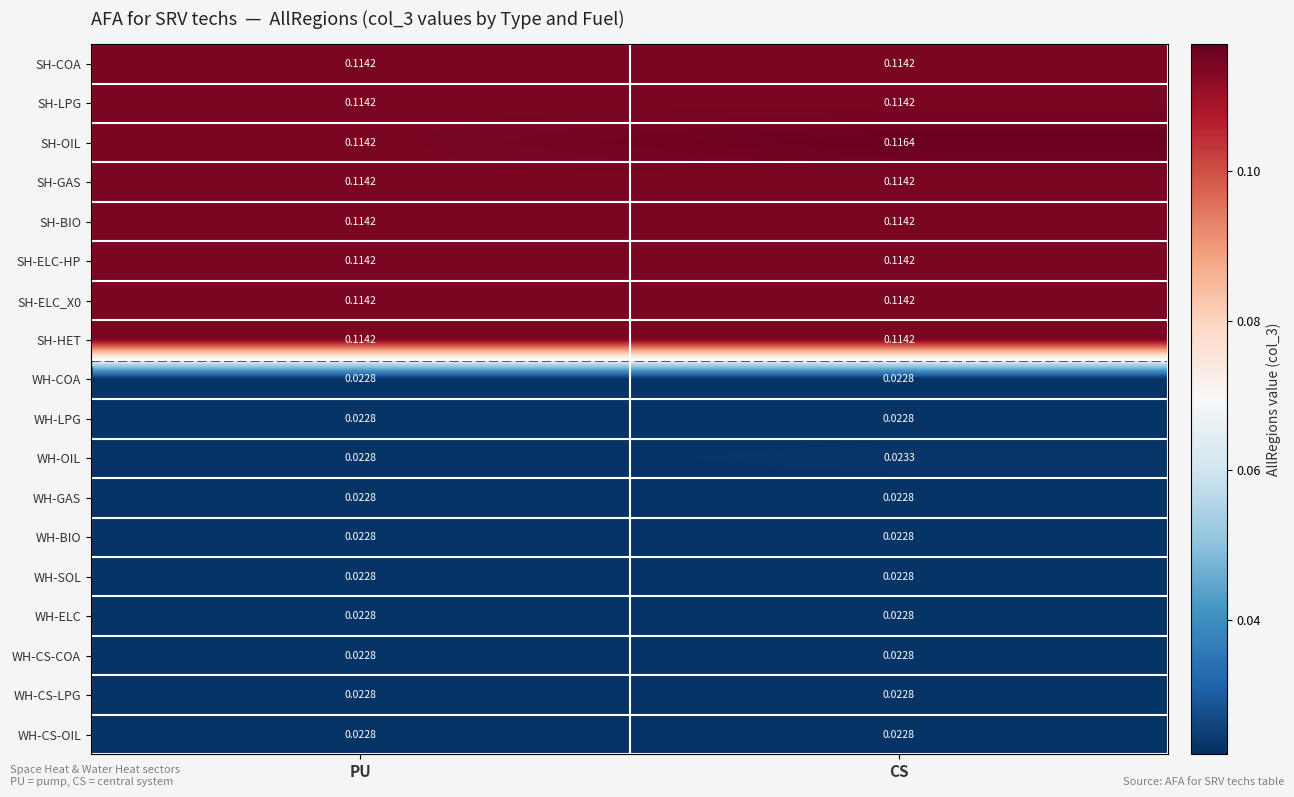

At which category does the chart reach its peak across all series?

CS